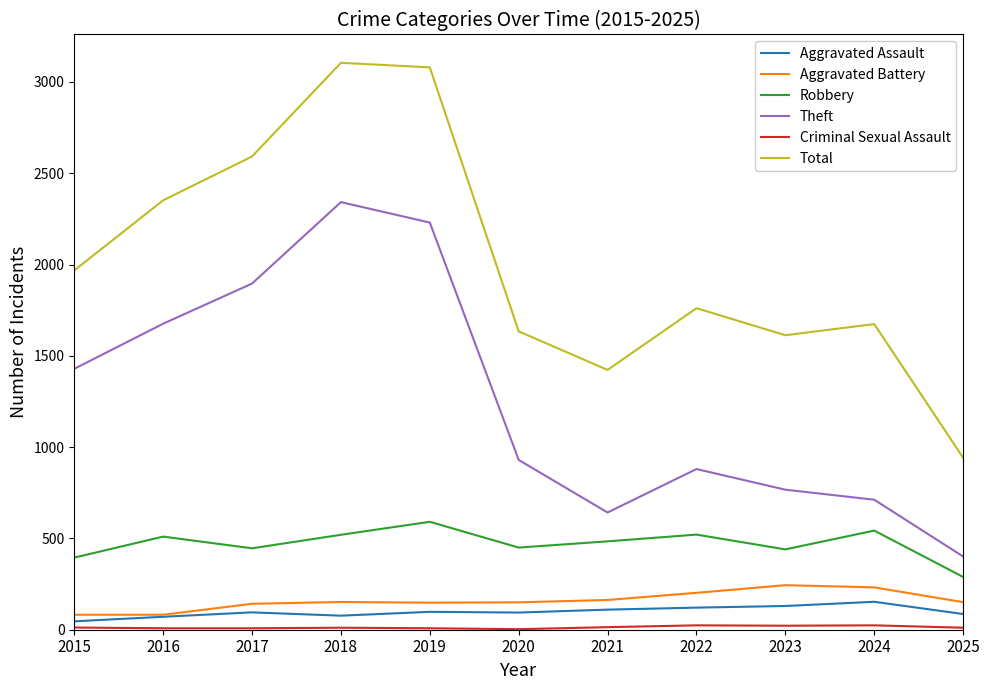

In Robbery, how many points are lower than both neighbors (excluding endpoints)?

3